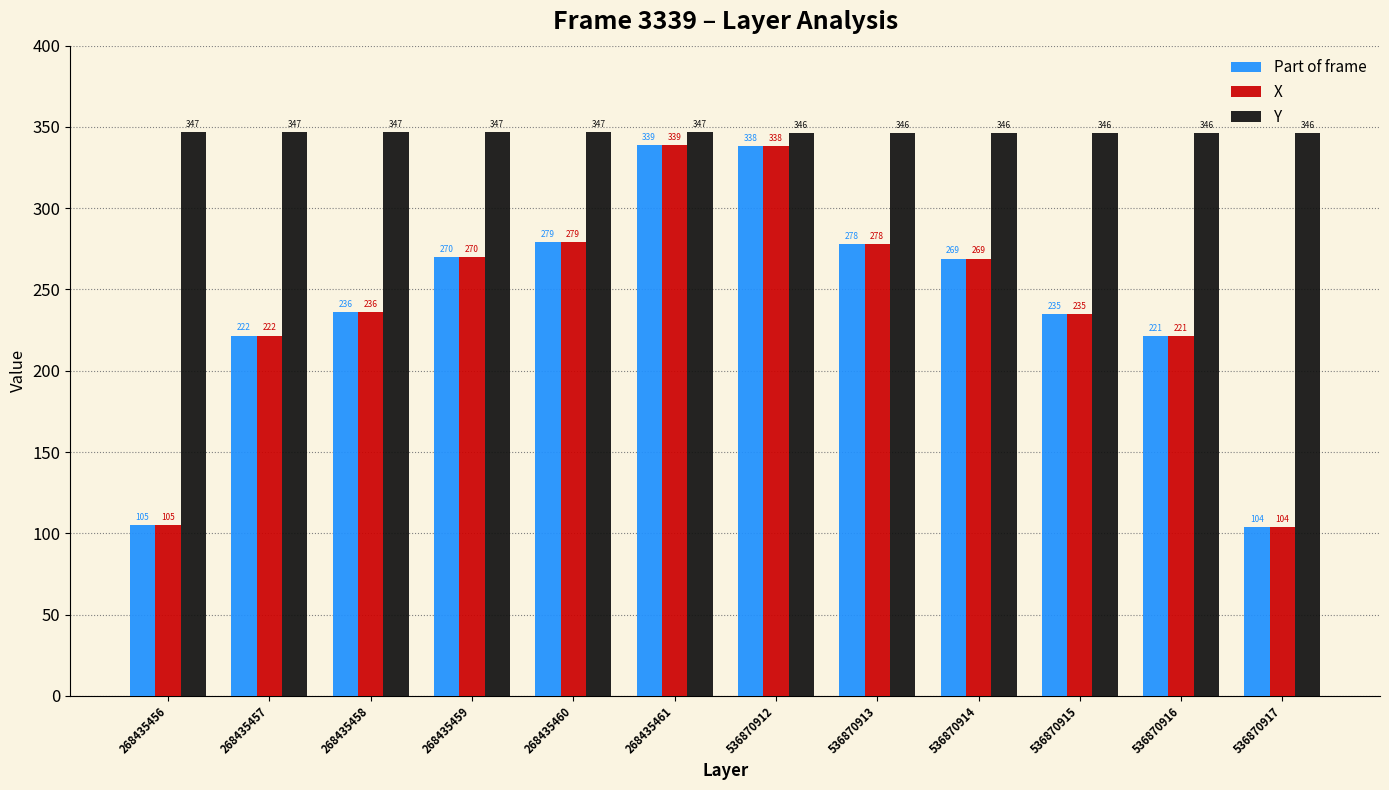

Is it true that X equals 338.0 at 536870912?

True